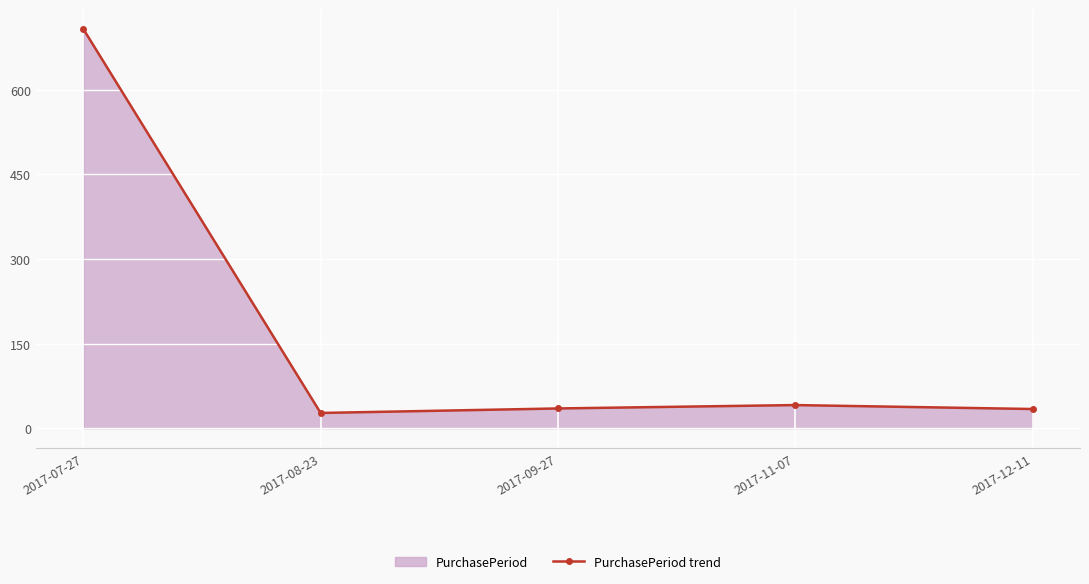

Rank the categories by value from lowest to highest.

2017-08-23, 2017-12-11, 2017-09-27, 2017-11-07, 2017-07-27